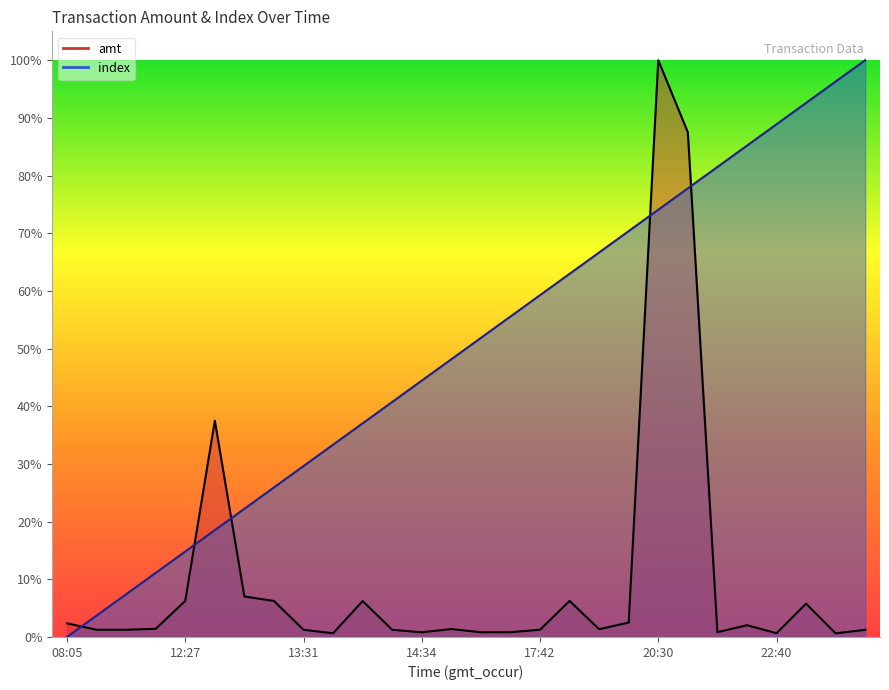

Rank the series by their maximum value, from lowest to highest.

amt, index